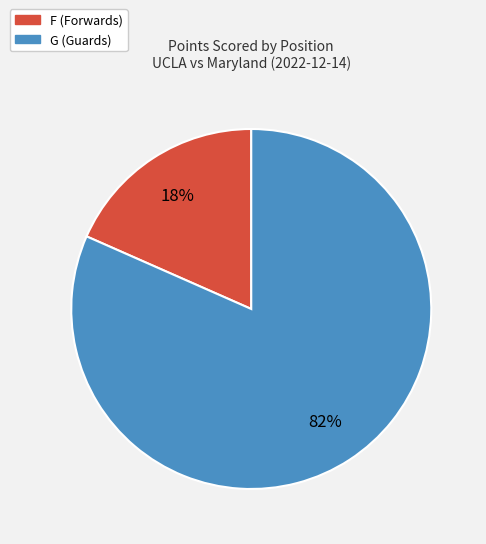

To the nearest percent, what is the average slice percentage?

50%